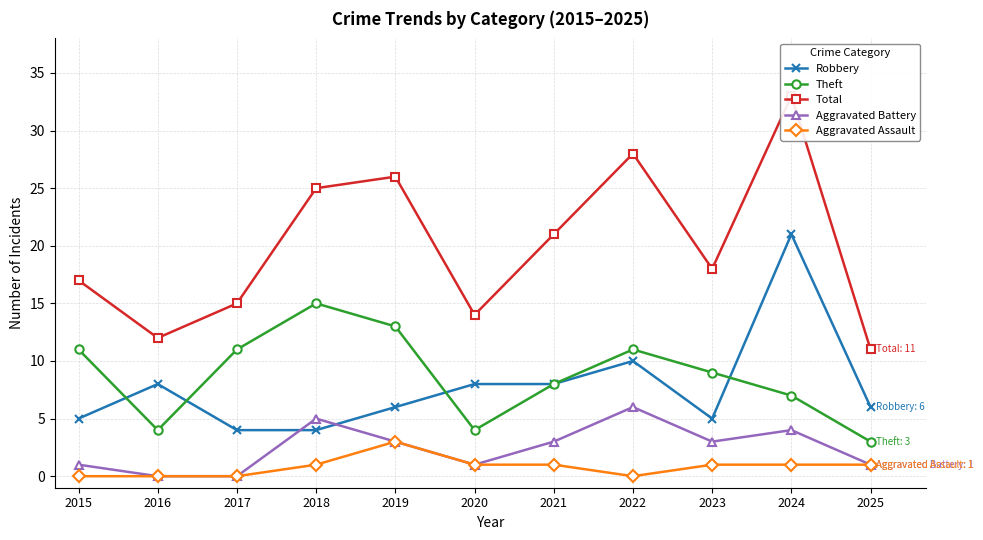

How many Aggravated Battery values are between 1 and 4?

7